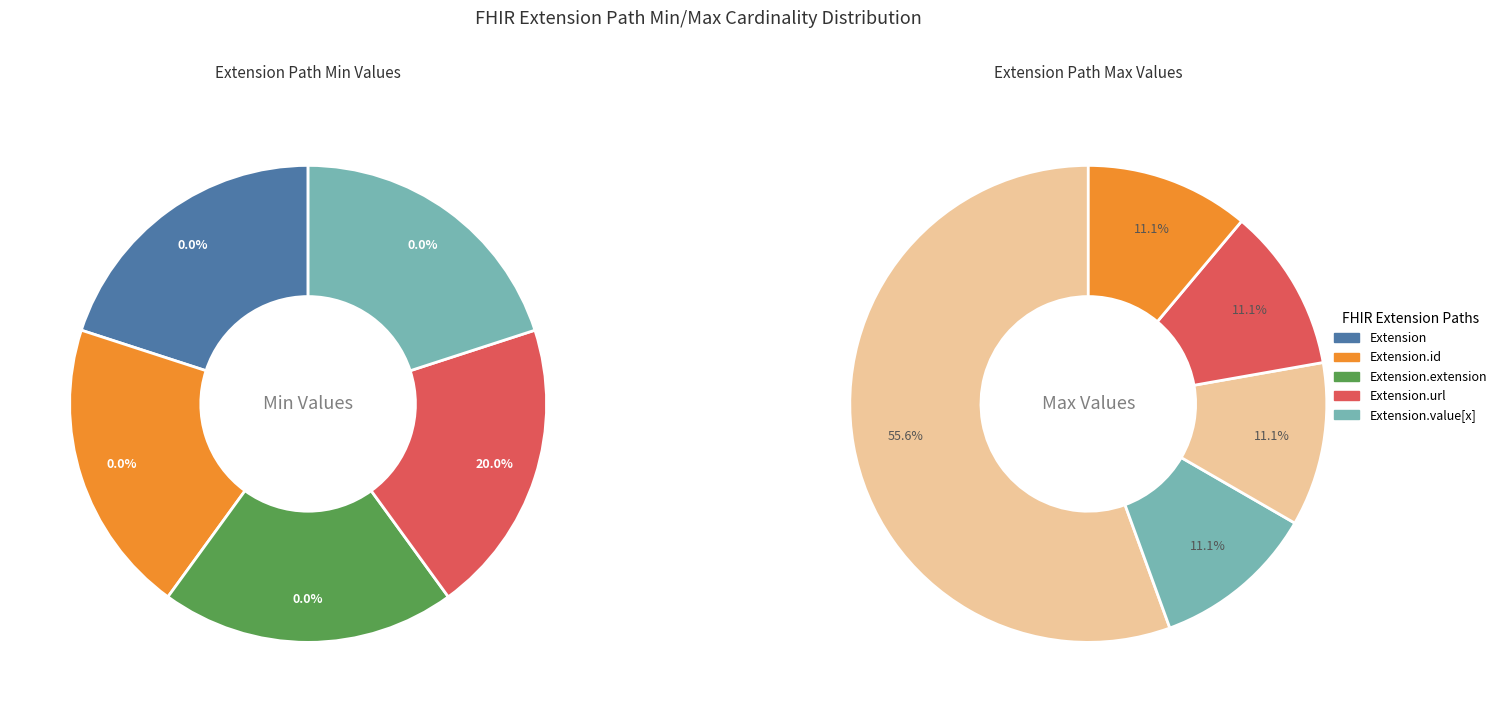

Which category has the smallest portion of the pie?

Extension